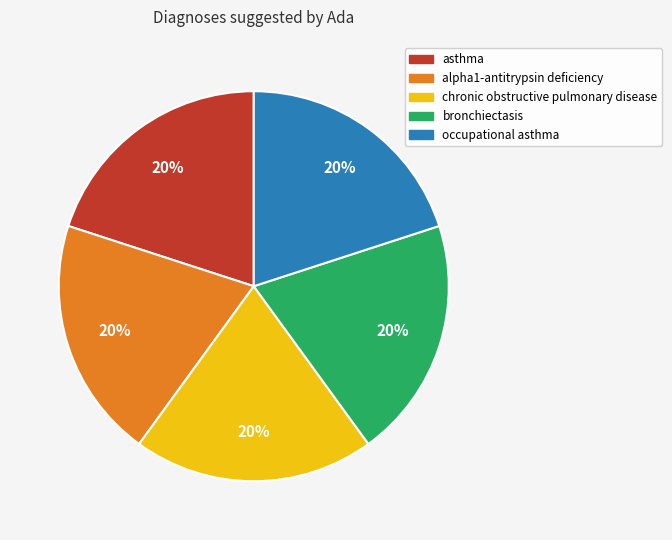

Is there any slice that represents more than half of the pie?

No